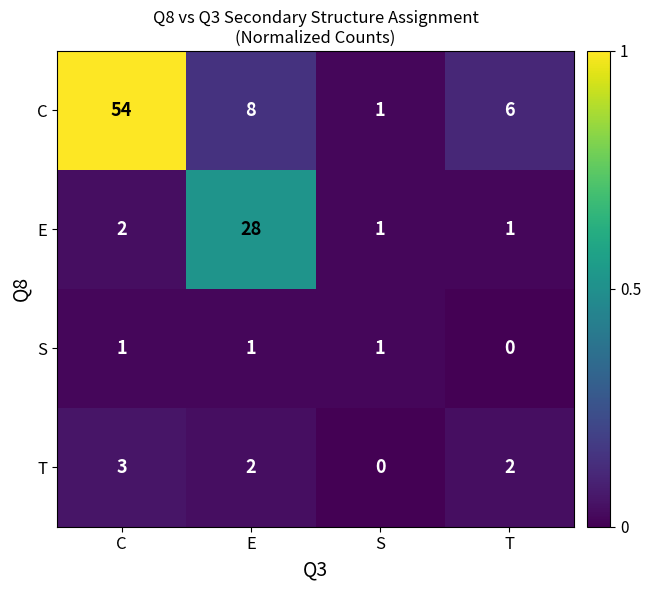

Rank the series by their maximum value, from highest to lowest.

C, E, T, S